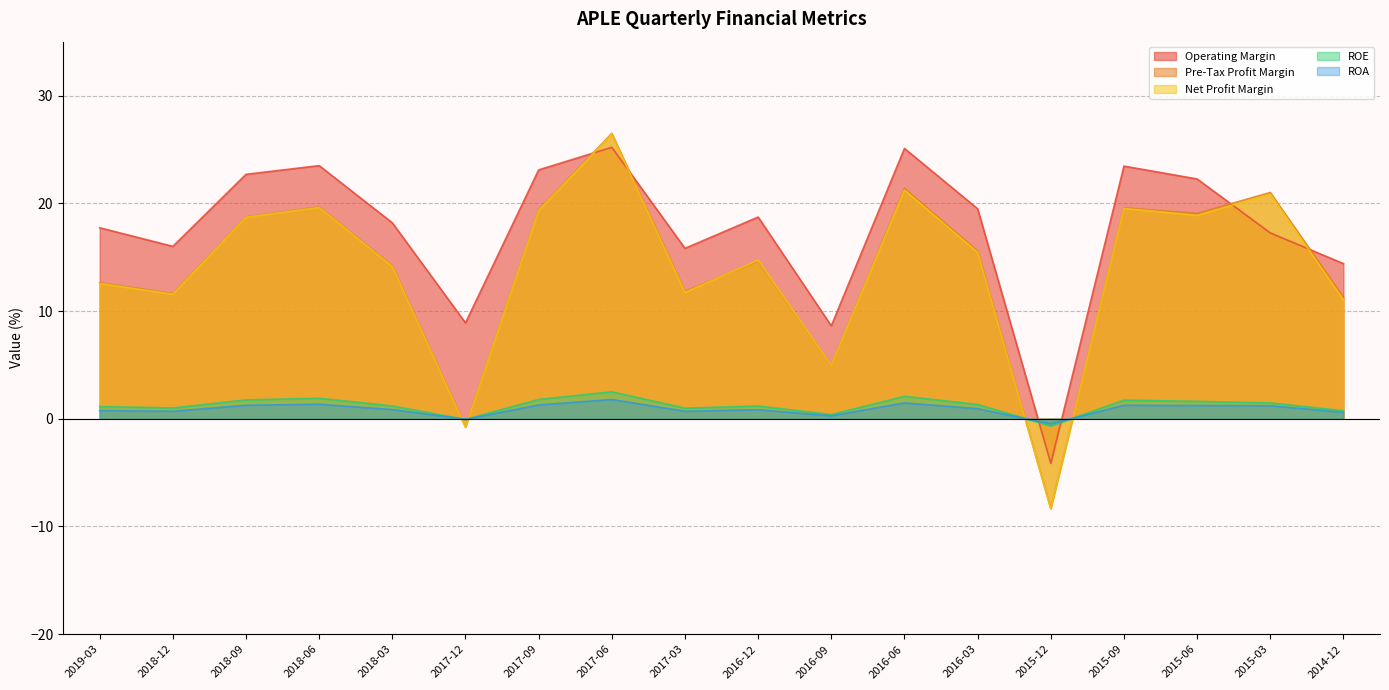

After their last crossing, which series has the higher values: Operating Margin or ROA?

Operating Margin